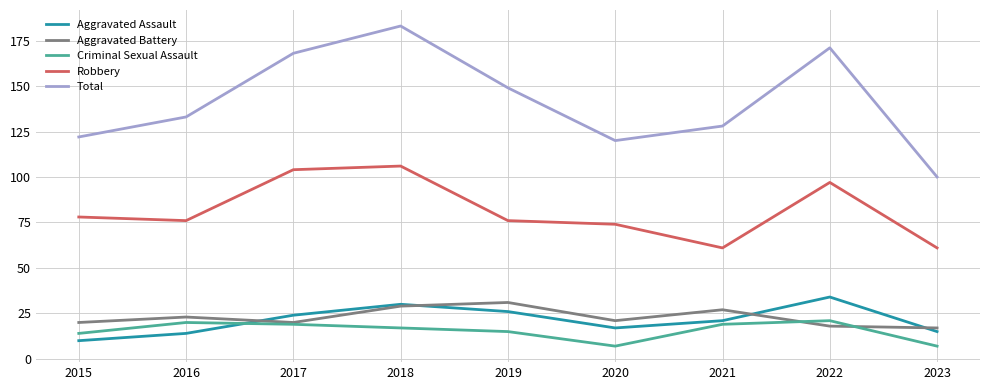

Which series has the largest total across all categories?

Total